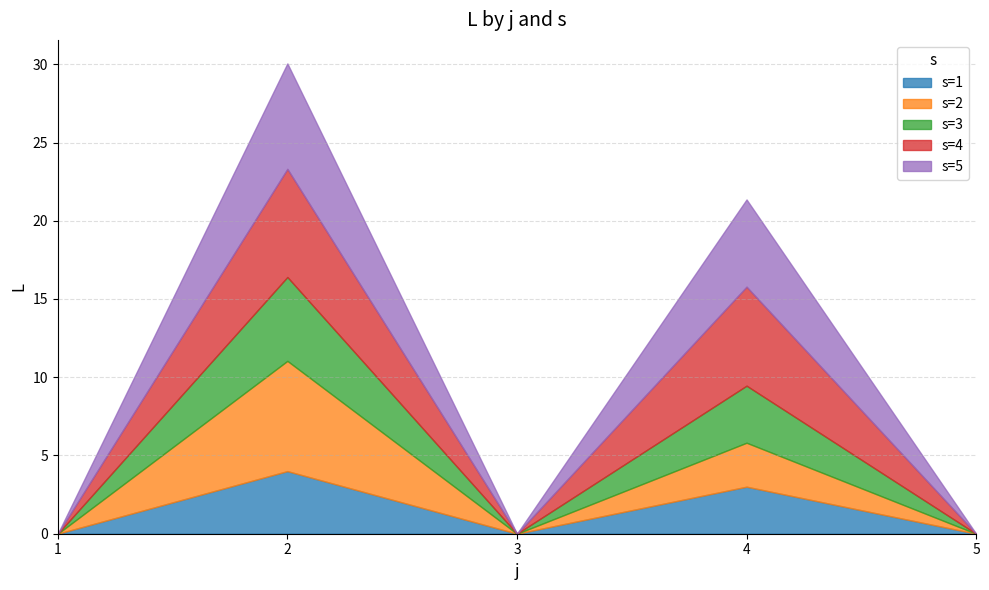

Where is the first local maximum for s=4?

2